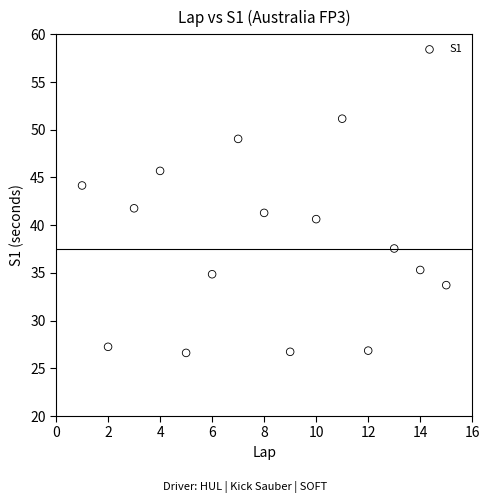

What is the range of X values (max minus min)?

14.0